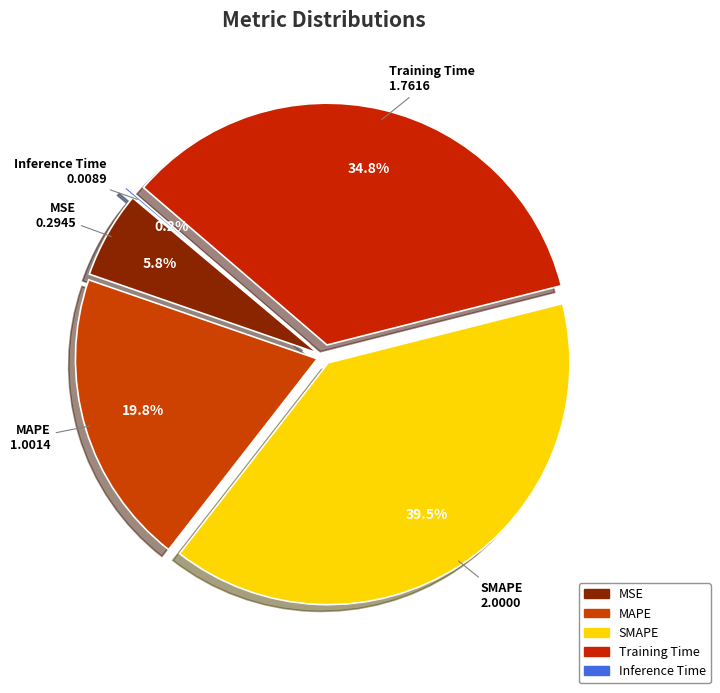

Rank the categories by value from highest to lowest.

SMAPE, Training Time, MAPE, MSE, Inference Time